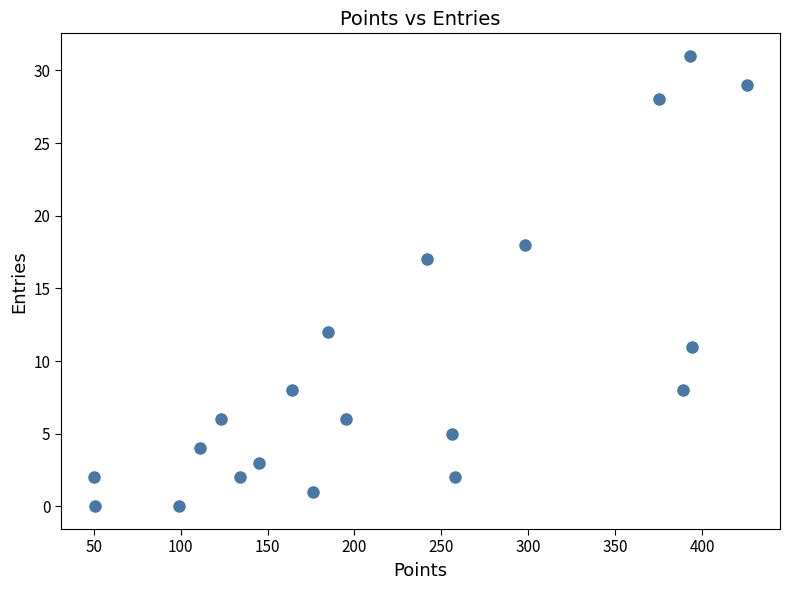

What Y value in the scatter plot is closest to 15?

17